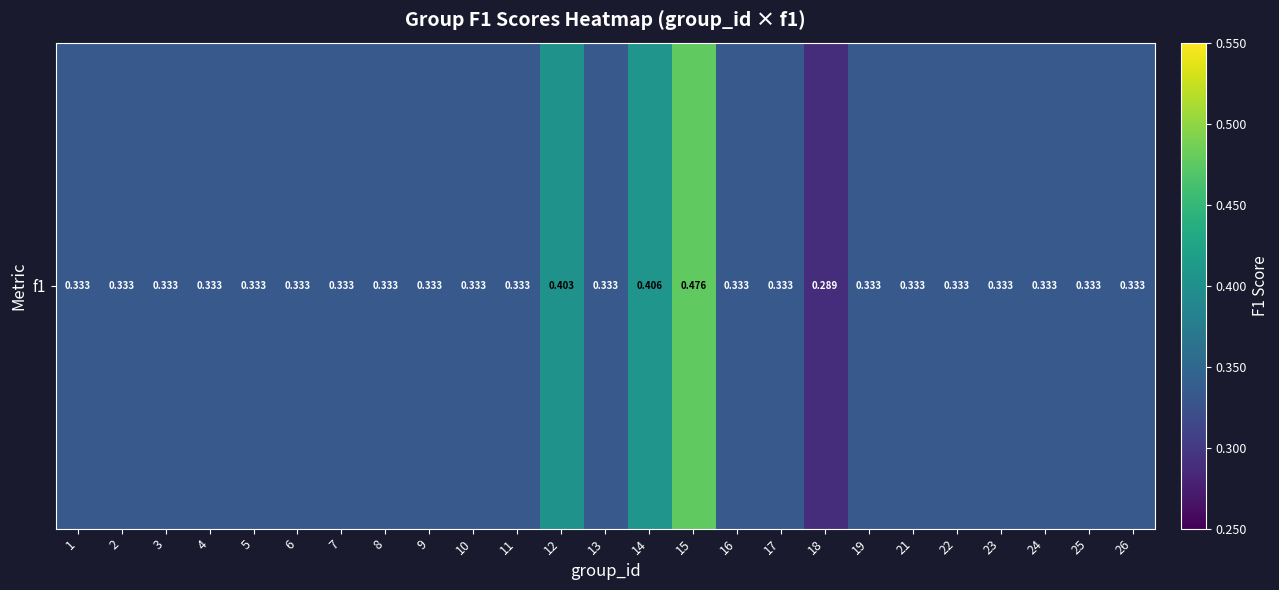

Where is the data nearest to the value 0?

18